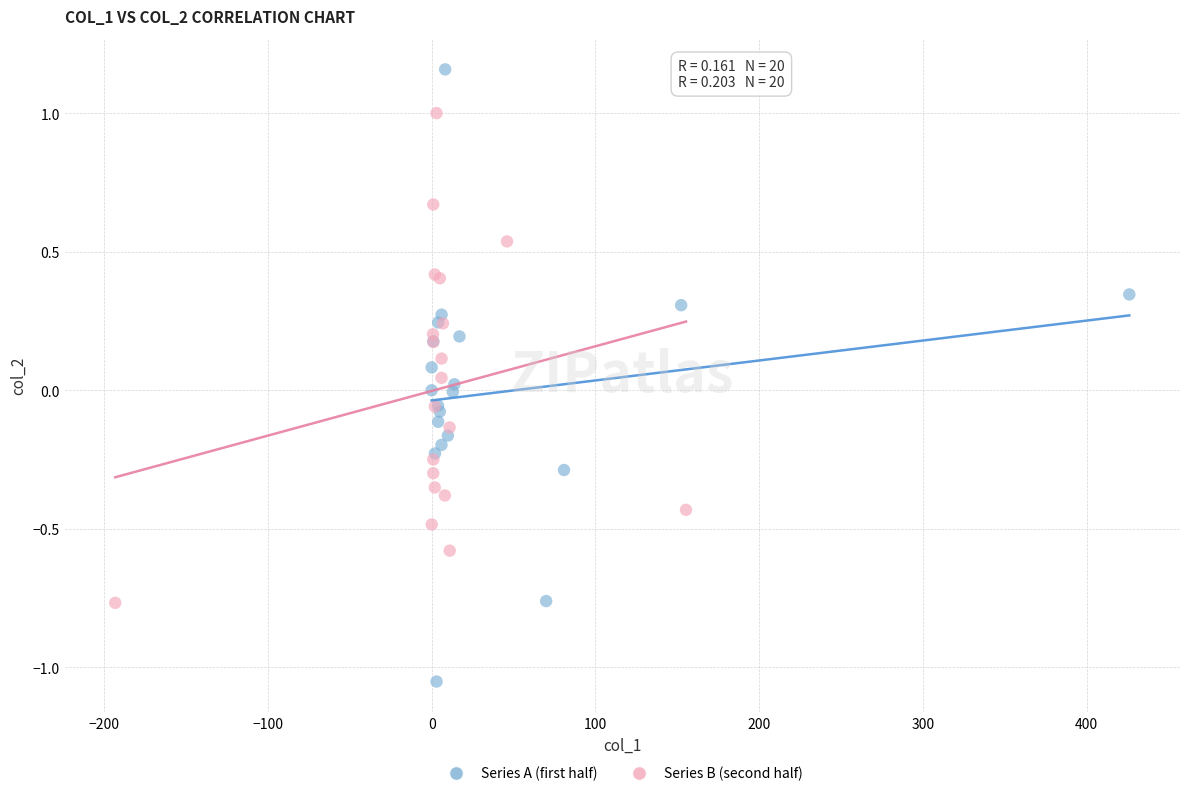

Which series contains the lowest Y value?

Series A (first half)